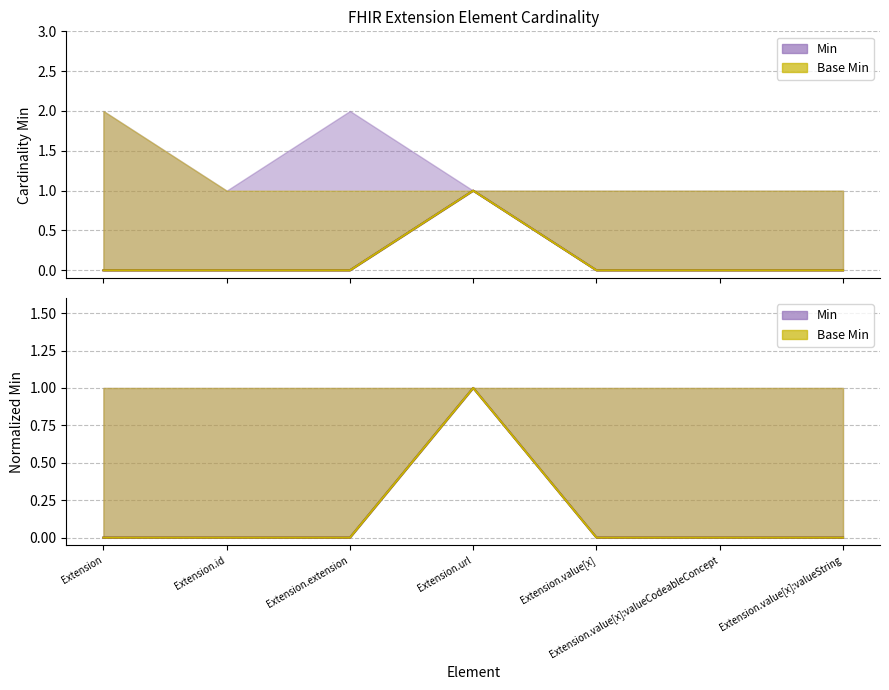

Rank the series by their maximum value, from lowest to highest.

Min, Base Min